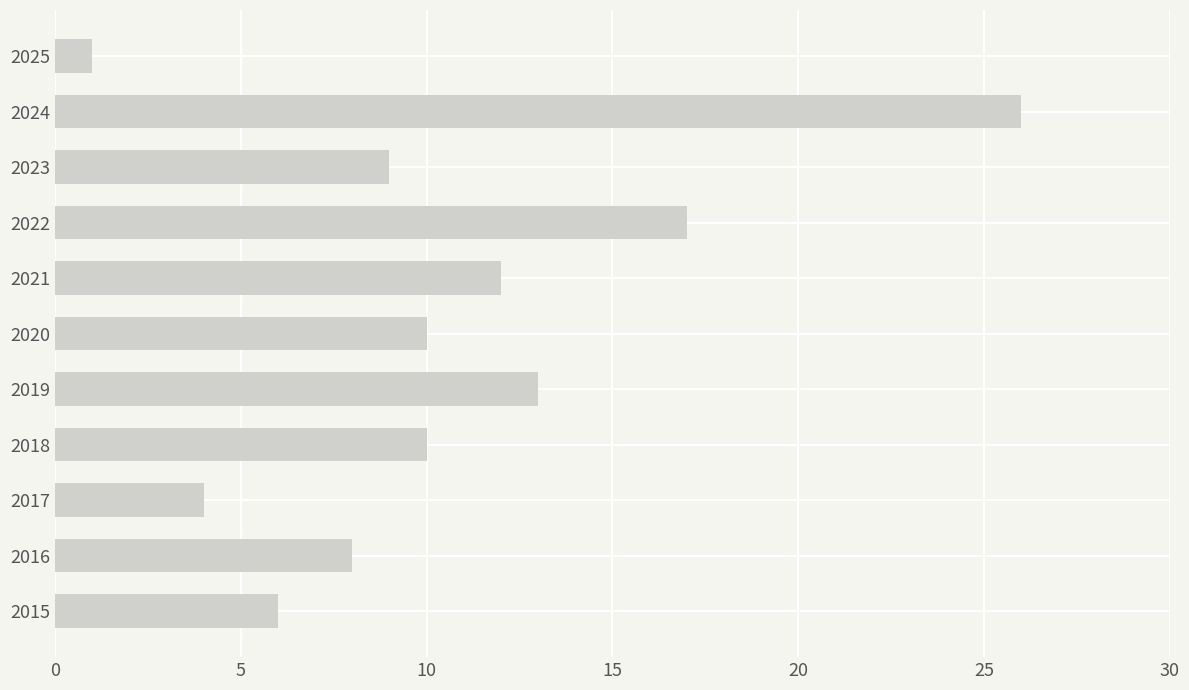

Reading bottom to top, what are all the values shown in this chart?

2015=6	2016=8	2017=4	2018=10	2019=13	2020=10	2021=12	2022=17	2023=9	2024=26	2025=1